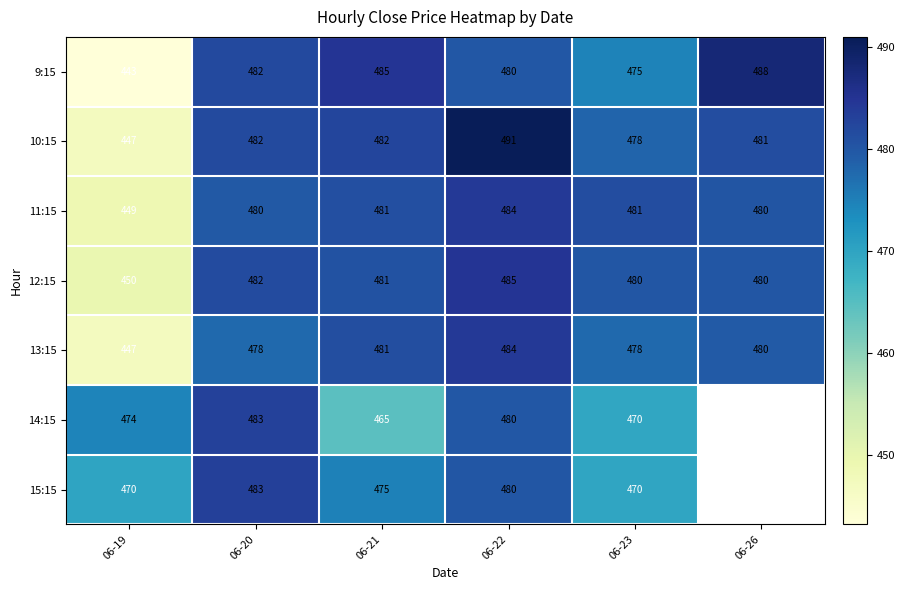

Is the value of 10:15 at 06-23 greater than the value of 12:15 at 06-20?

No